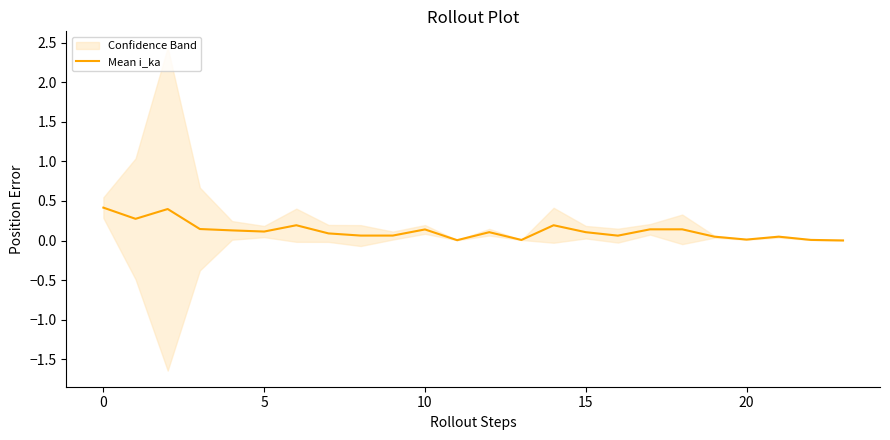

Is it true that Mean i_ka equals 0.0 at 10?

False